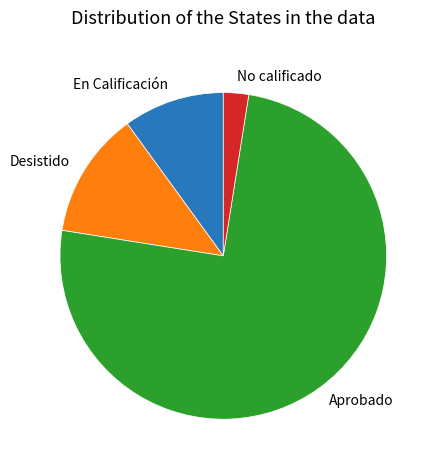

Count the number of slices in the pie.

4